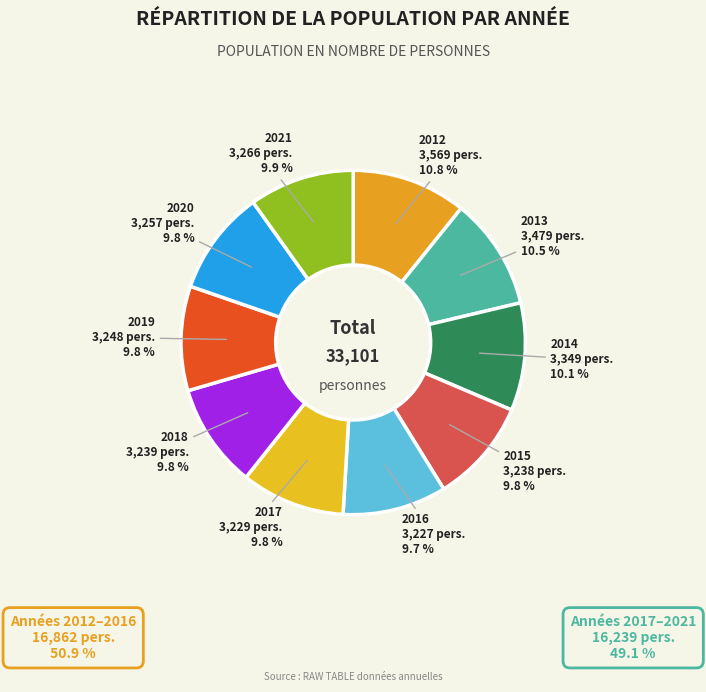

Does any single category account for the majority?

No